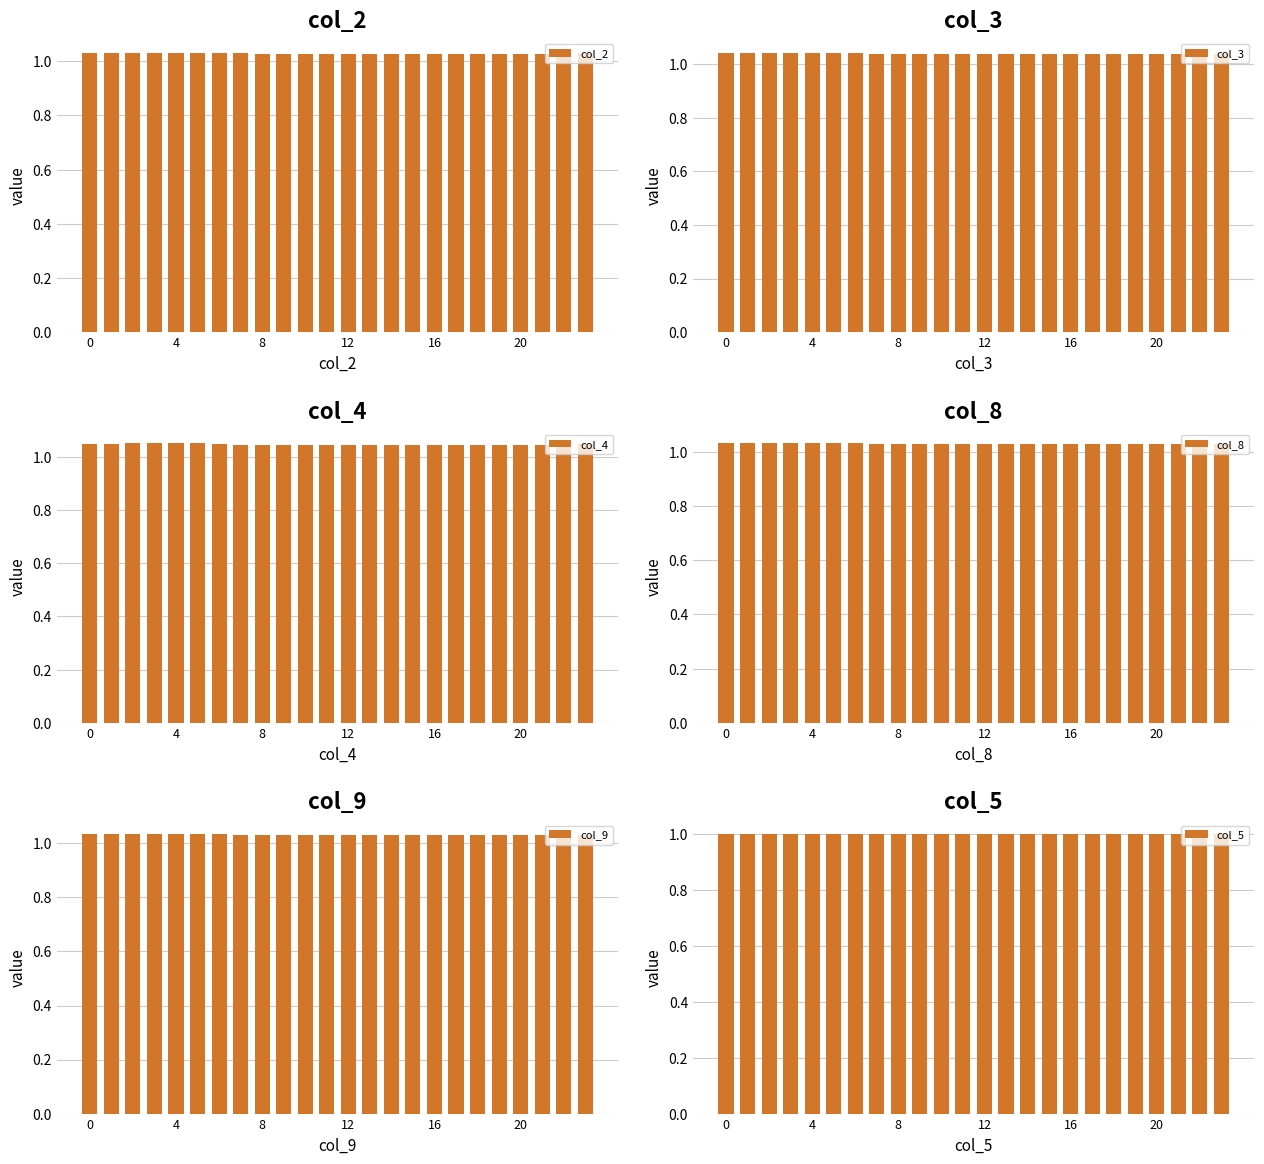

What is the sum of all col_2 values?

24.7